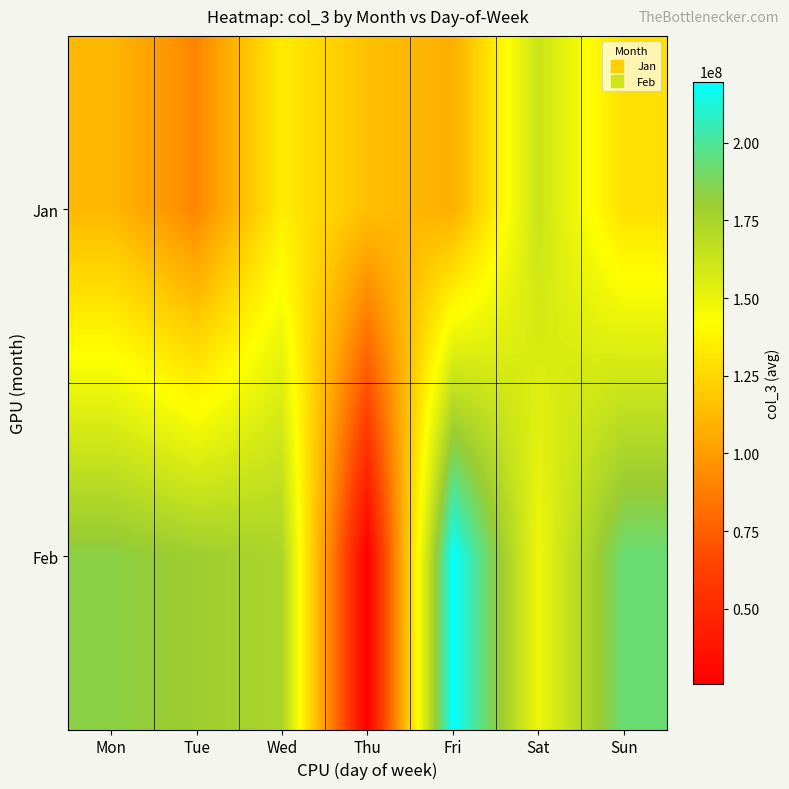

What is the total value across all series at Sat?

310815100.8